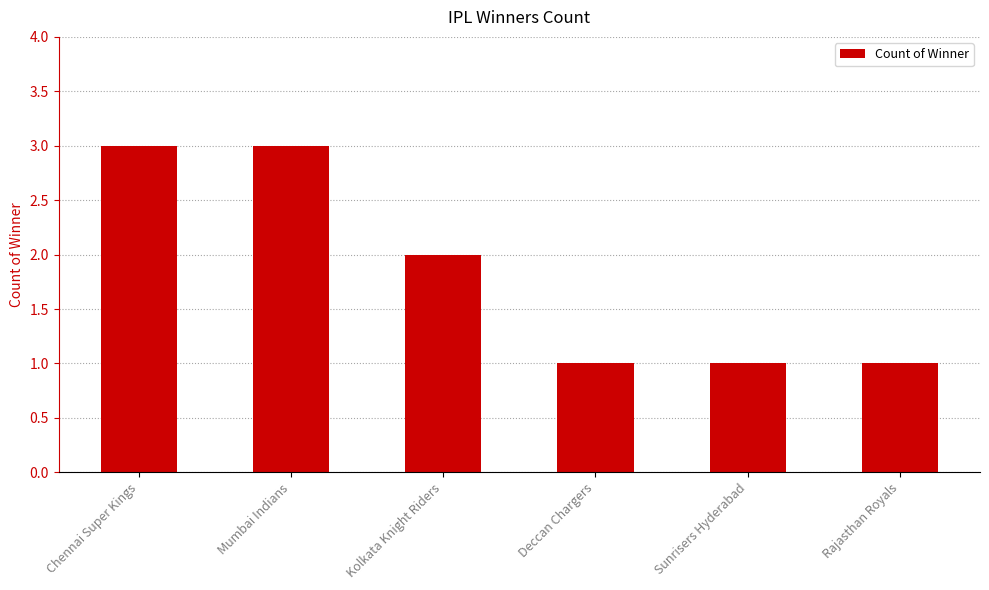

At which label is the value closest to 2?

Kolkata Knight Riders